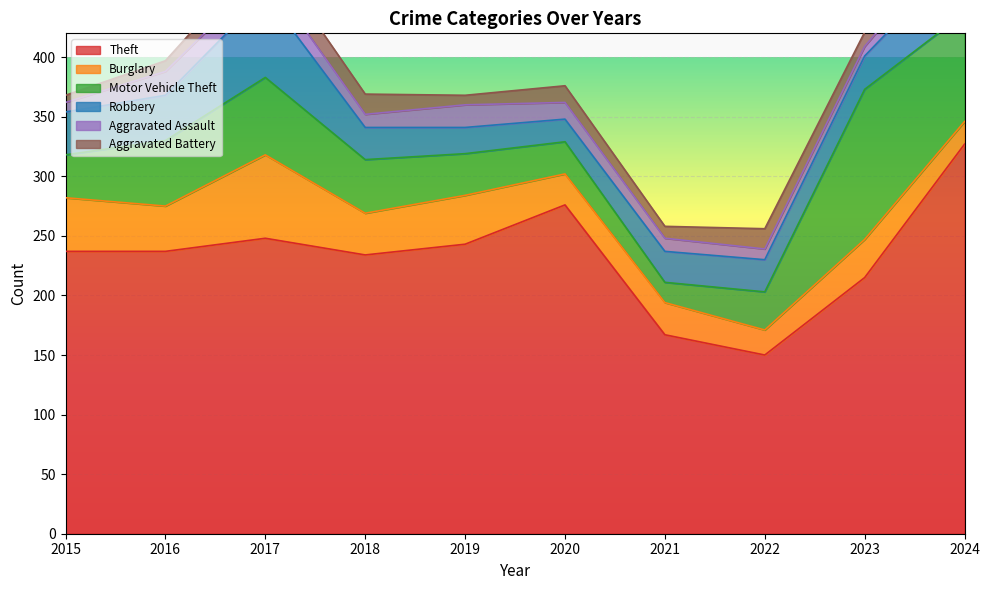

Is it true that Aggravated Battery equals 9 at 2016?

True